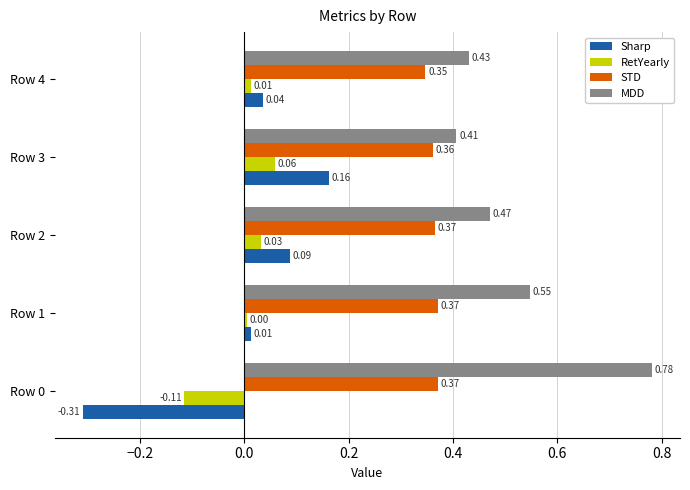

What is the sum of the STD values at Row 1 and Row 2?

0.7